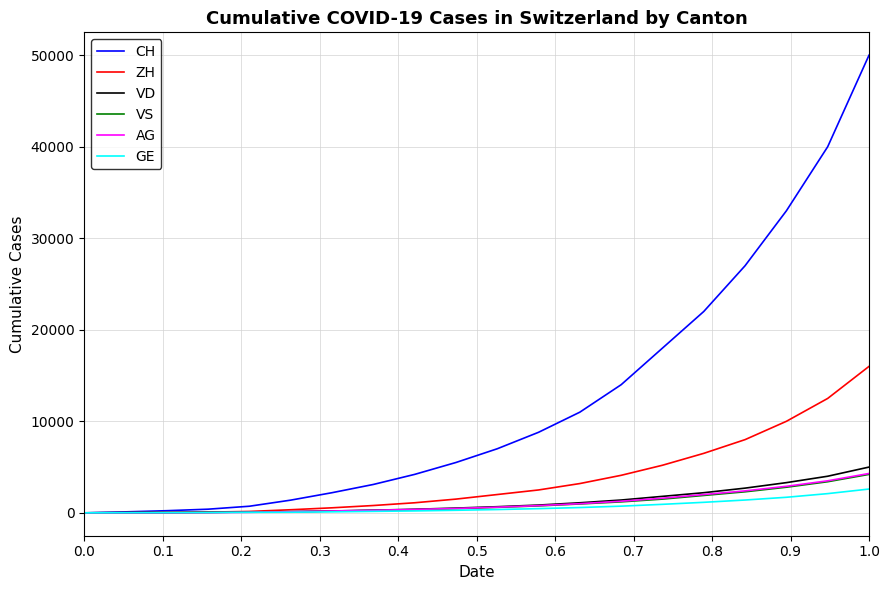

Which series has the largest total across all categories?

CH